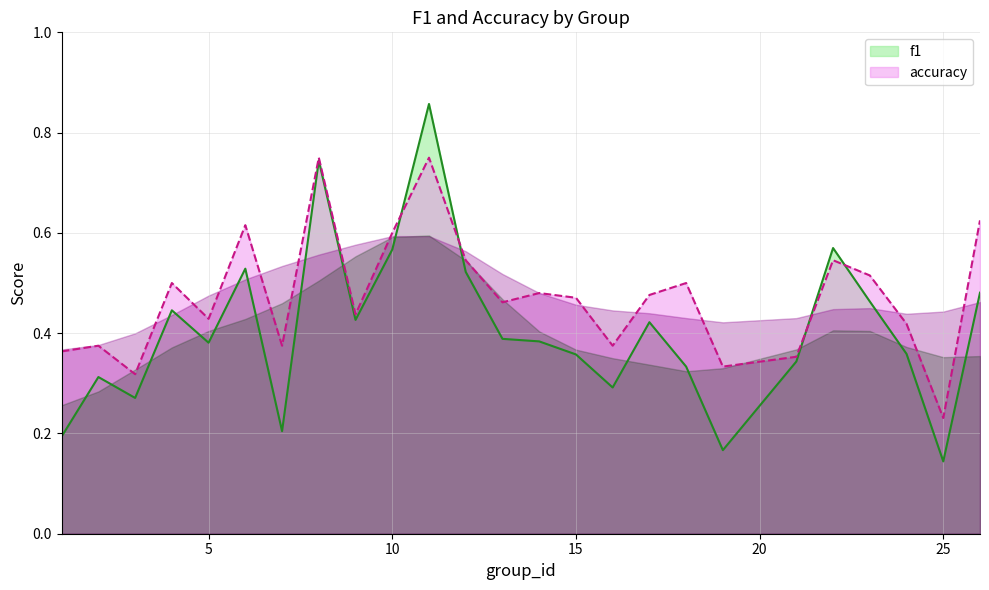

What are all the series names shown in the legend?

f1, accuracy